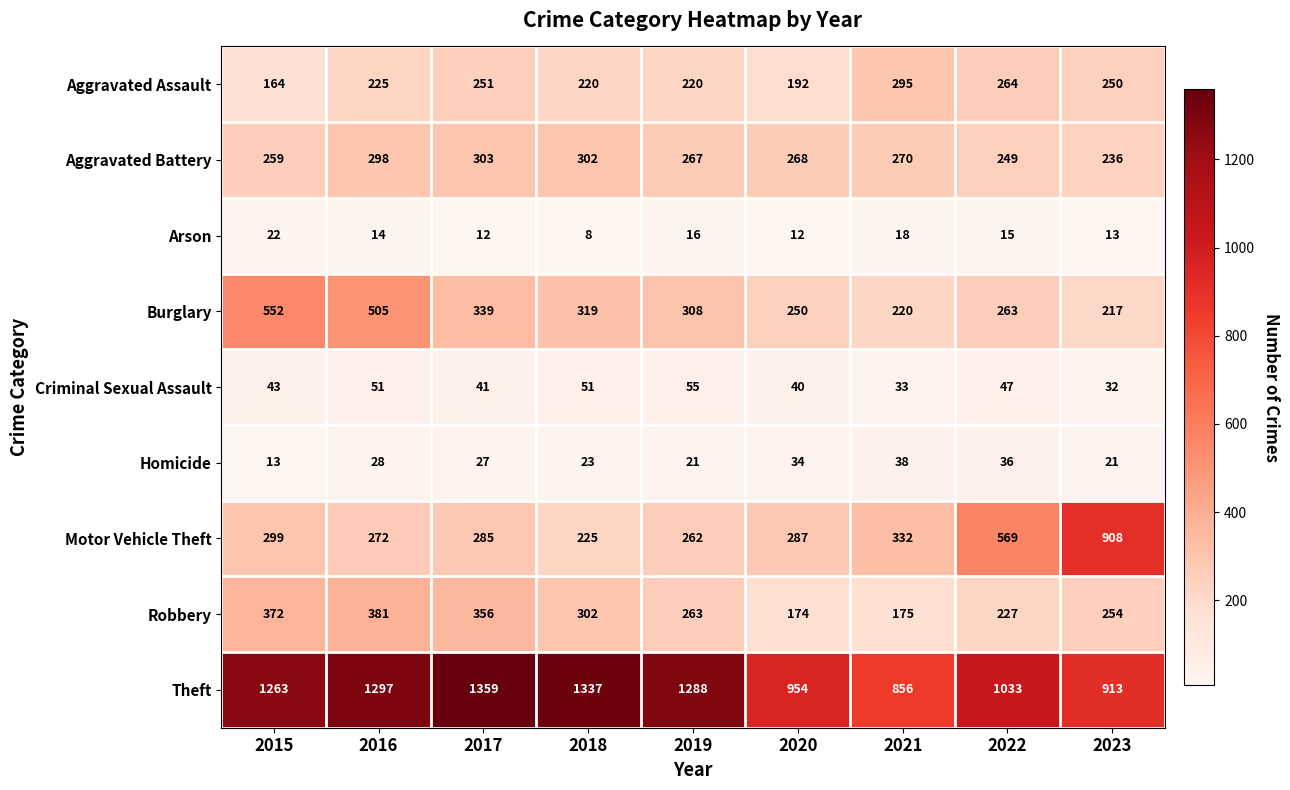

At which category is the sum across all series the highest?

2016